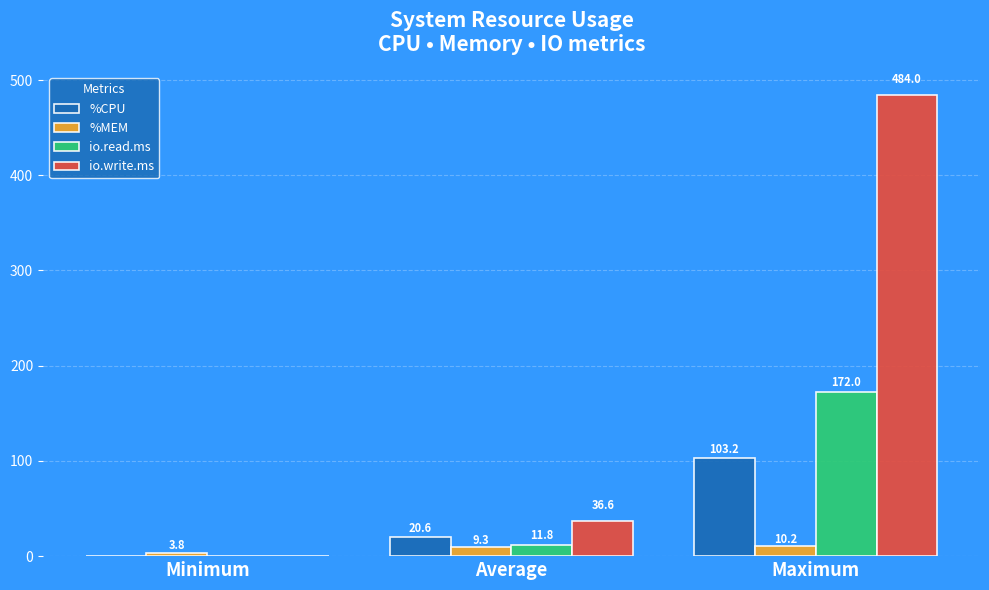

What is the average value of the io.read.ms series?

61.3